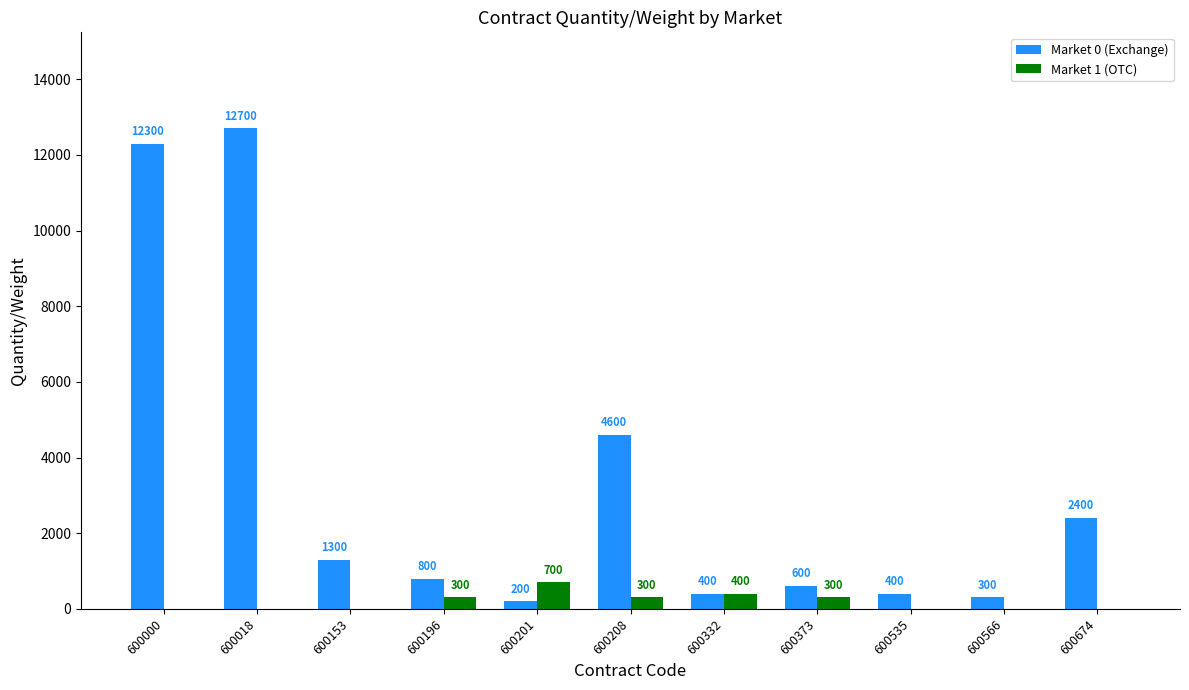

Between 600201 and 600566, which series saw the biggest shift?

Market 1 (OTC)